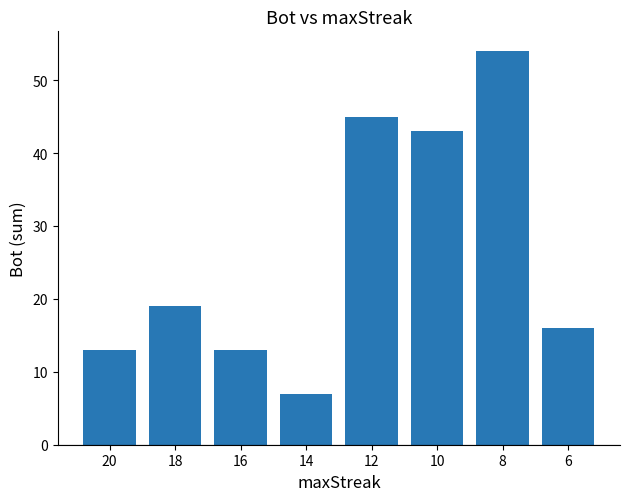

Read the value at 6, to the nearest 10.

20